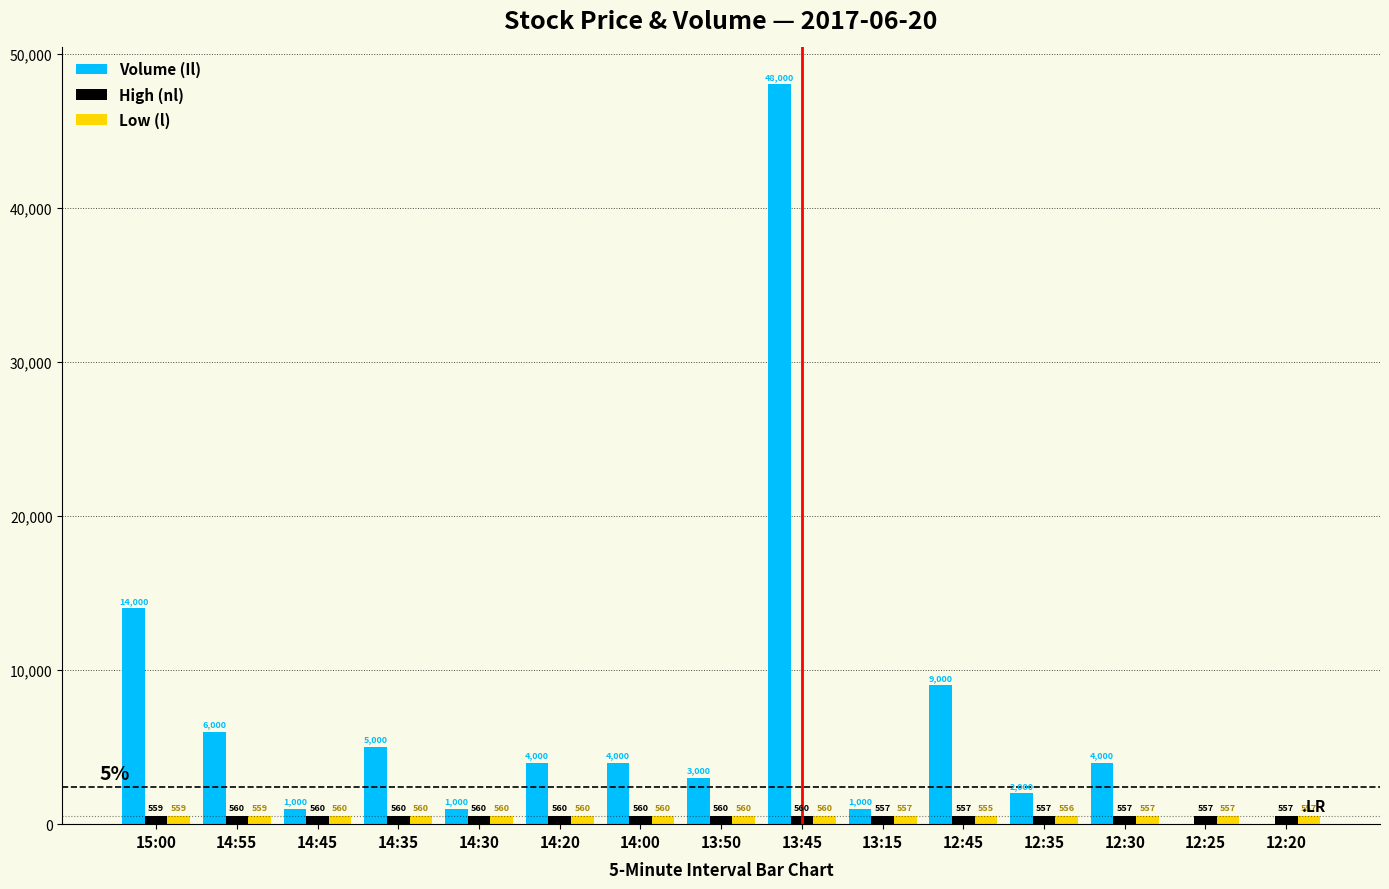

Which series has the largest total across all categories?

Volume (Il)